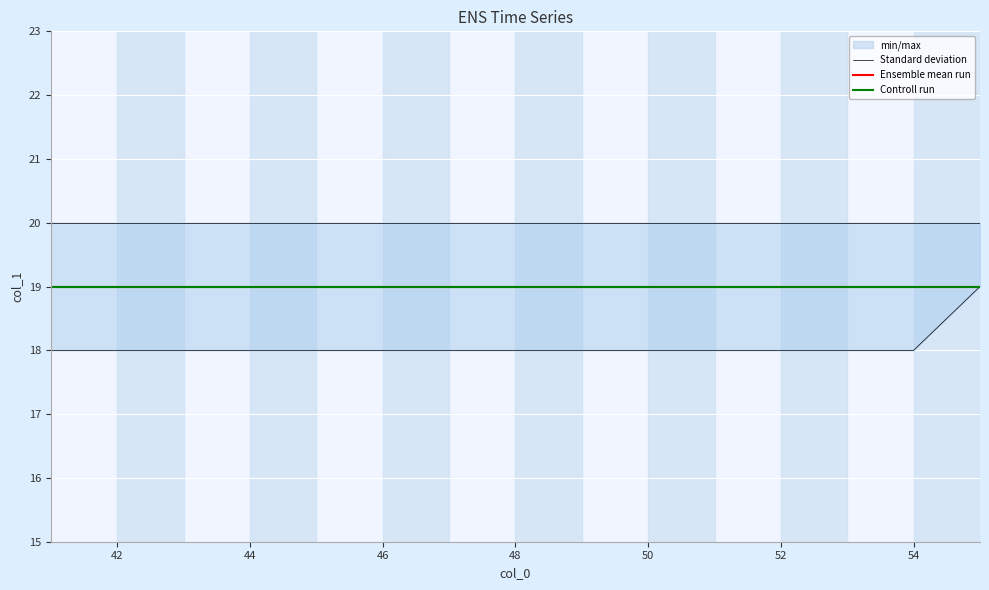

What is the average value of the Standard deviation series?

18